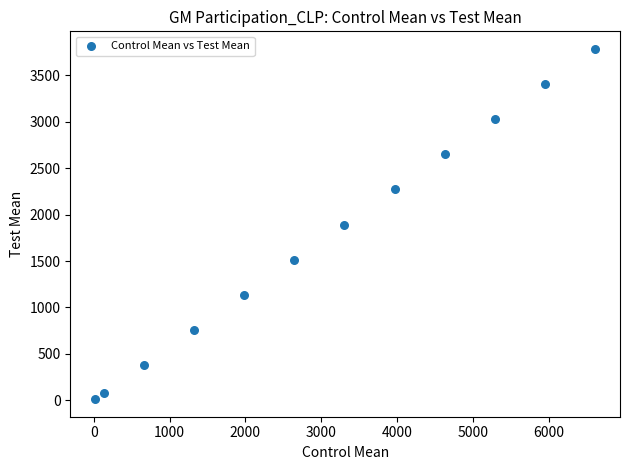

What is the range of X values (max minus min)?

6593.5